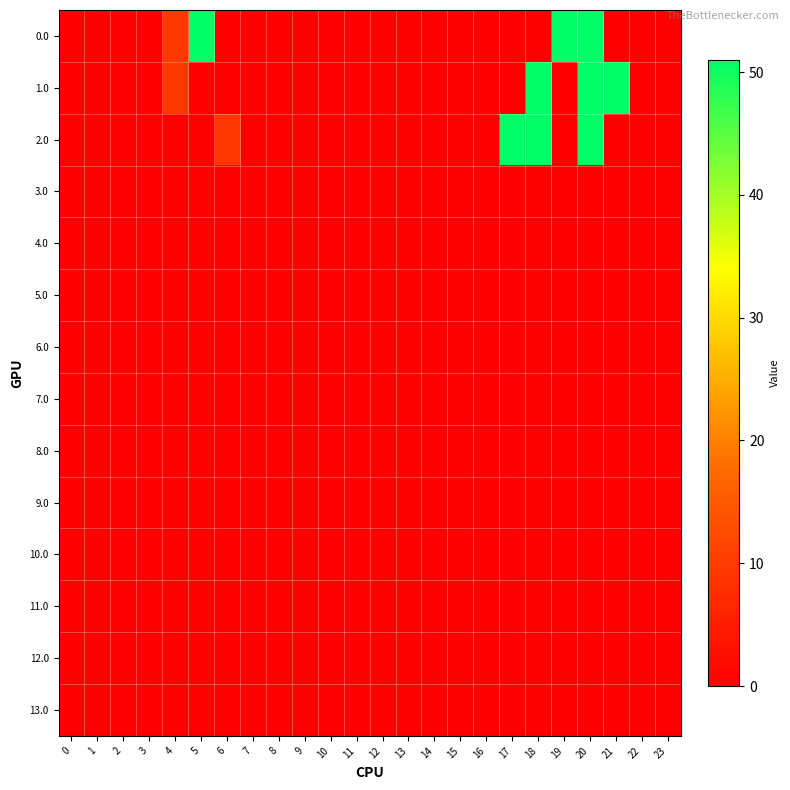

Which series has the largest total across all categories?

1.0